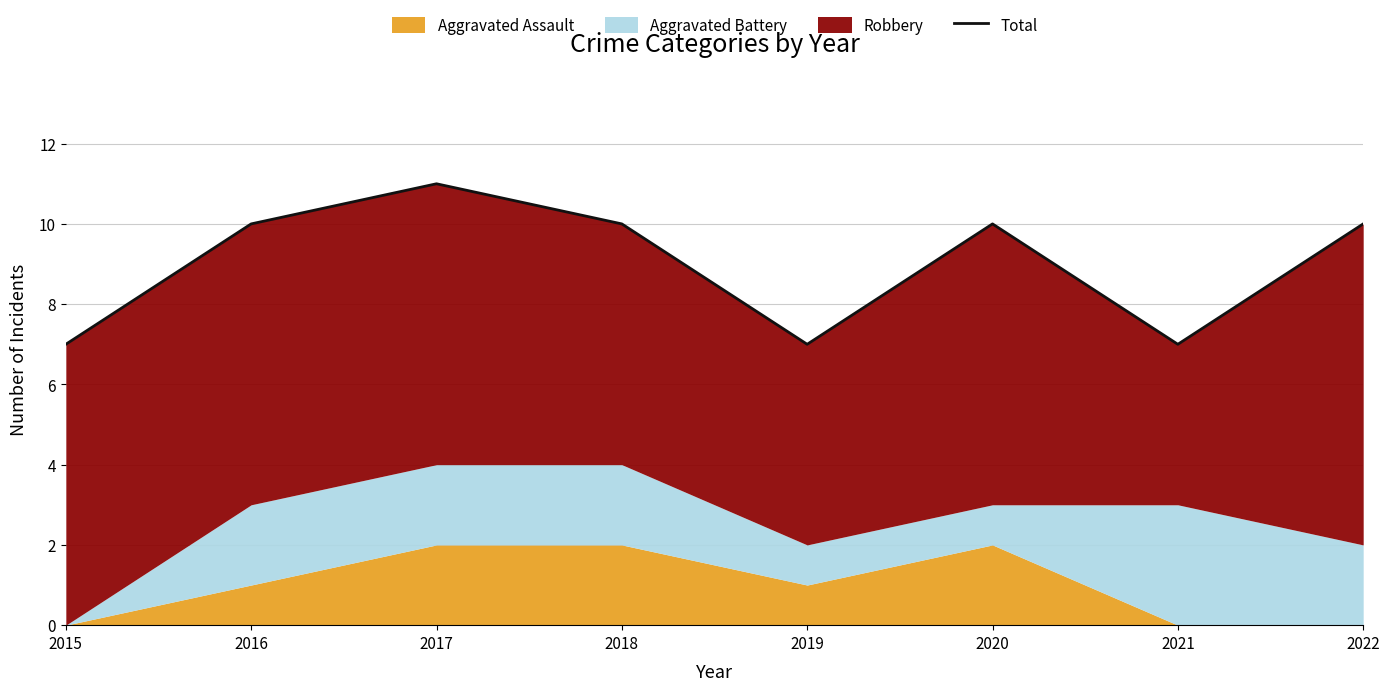

How many interior local peaks (higher than both neighbors) does the data have?

2